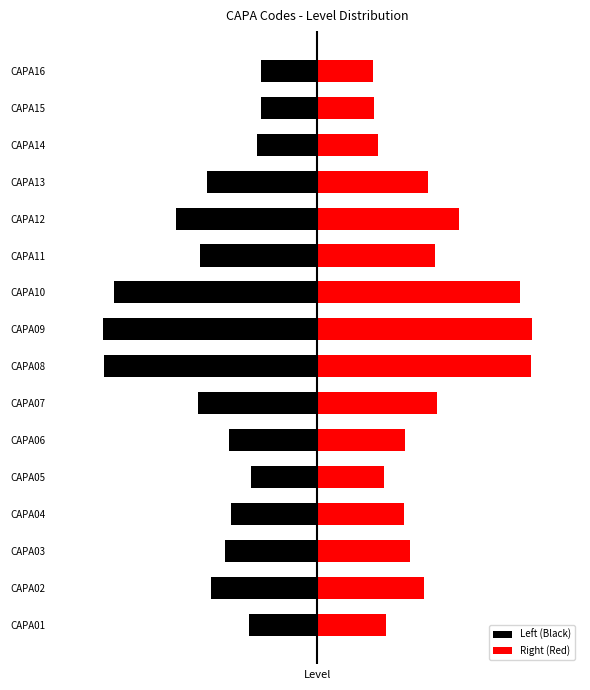

Reading left to right, what are all the values shown in this chart?

Left (Black): -1.6	-2.4	-2.1	-2.0	-1.5	-2.0	-2.7	-4.9	-4.9	-4.6	-2.7	-3.2	-2.5	-1.4	-1.3	-1.3
Right (Red): 1.6	2.4	2.1	2.0	1.5	2.0	2.7	4.9	4.9	4.6	2.7	3.2	2.5	1.4	1.3	1.3